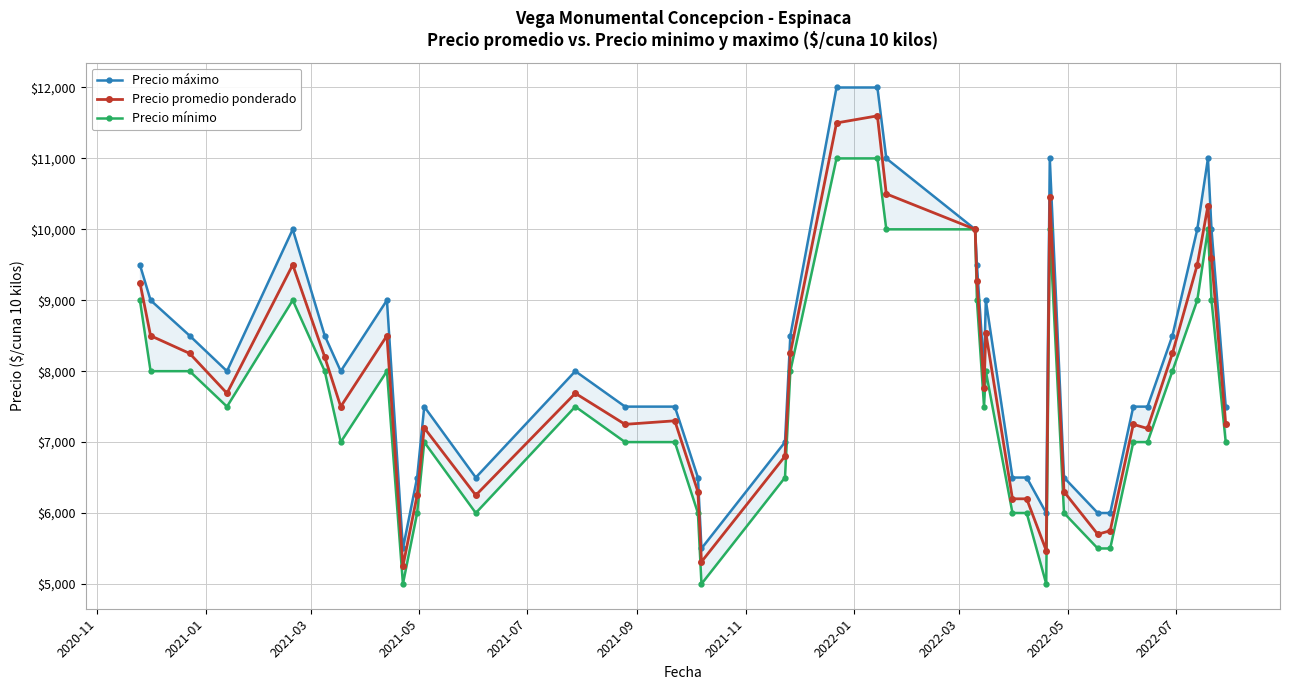

How many interior local peaks does the Precio promedio ponderado series have?

10